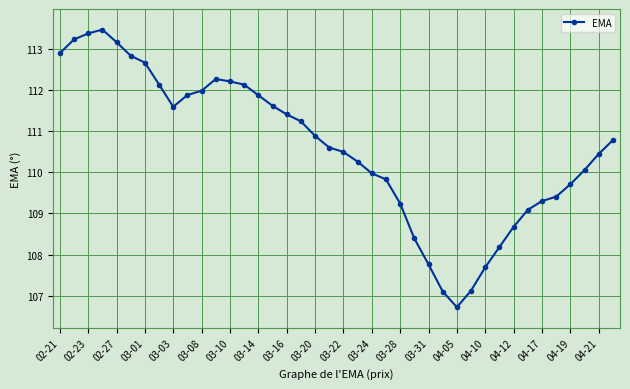

What is the difference between the second highest and minimum values?

6.6